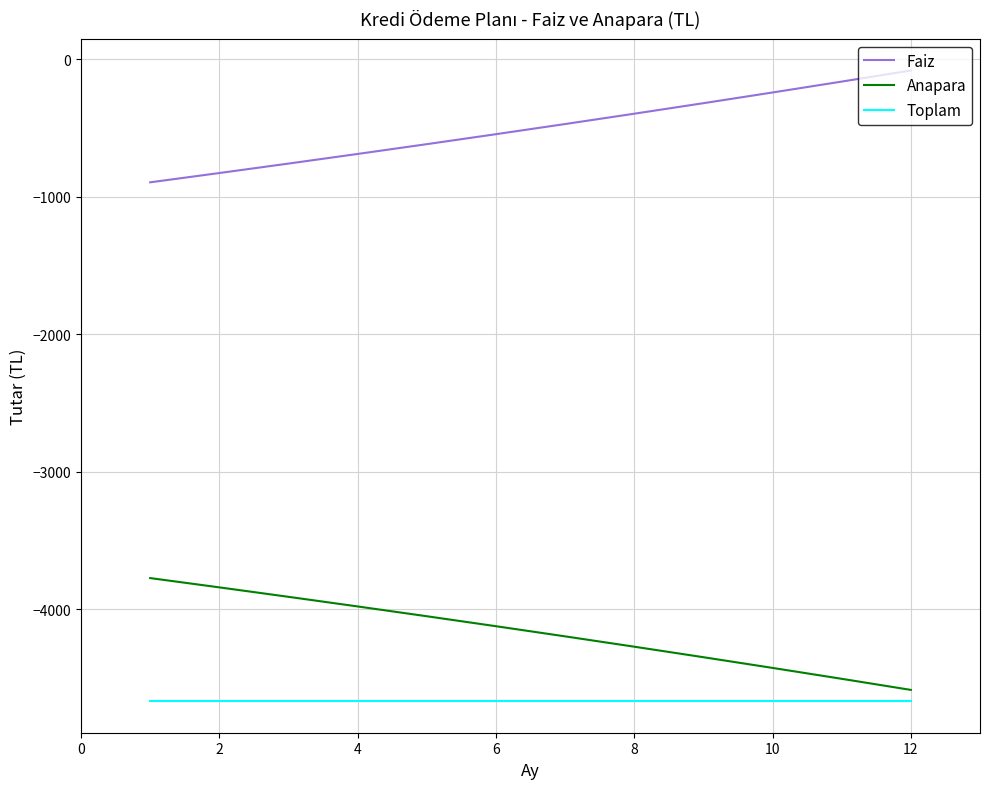

What is the highest value of the Anapara series?

-3772.2